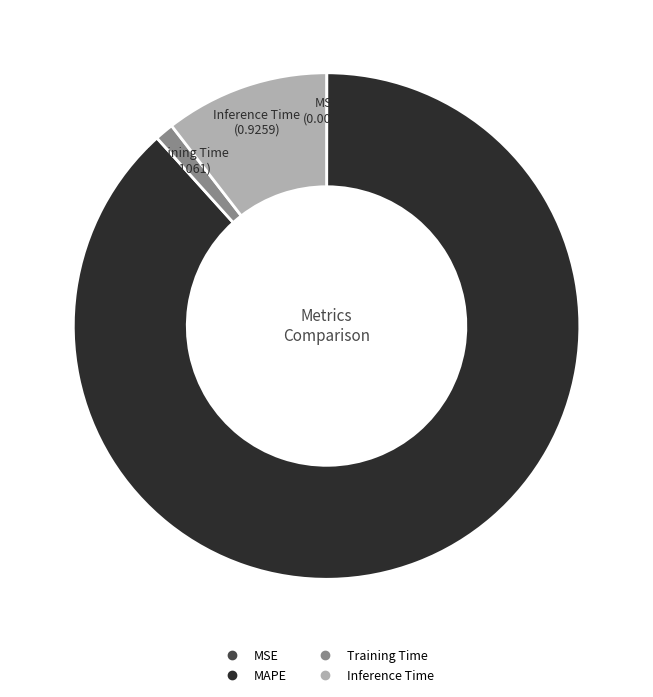

What is the largest slice in the pie chart?

MAPE